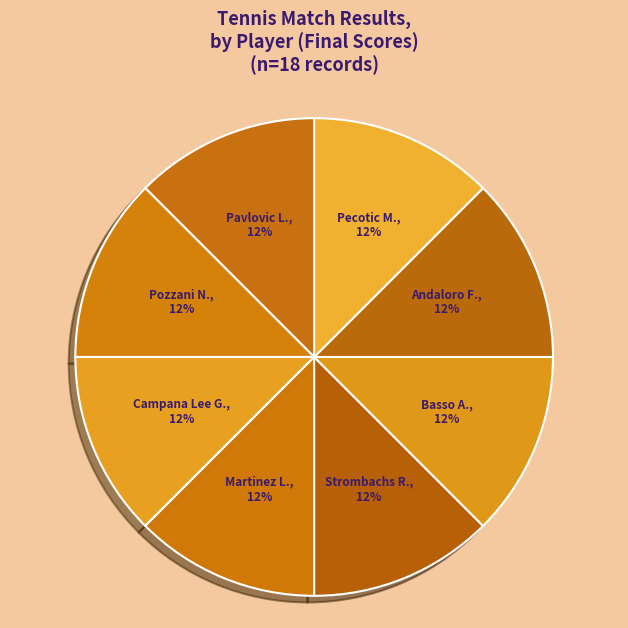

Approximately how many times larger is the value at Pavlovic L. compared to Pecotic M.?

1.0